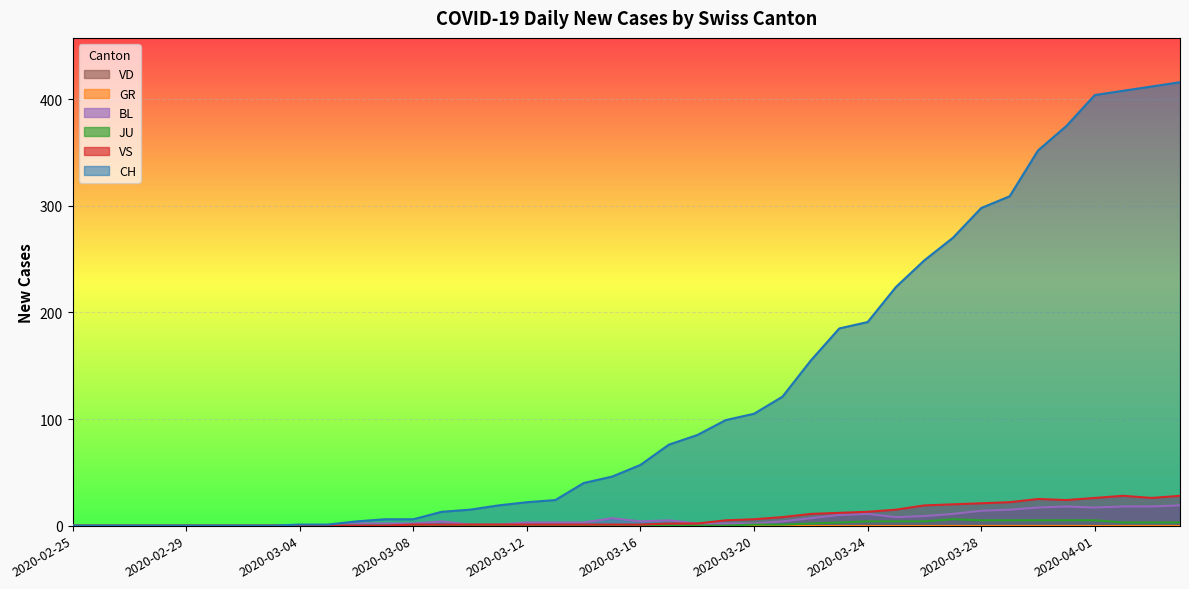

What position from the left is 2020-03-05?

10